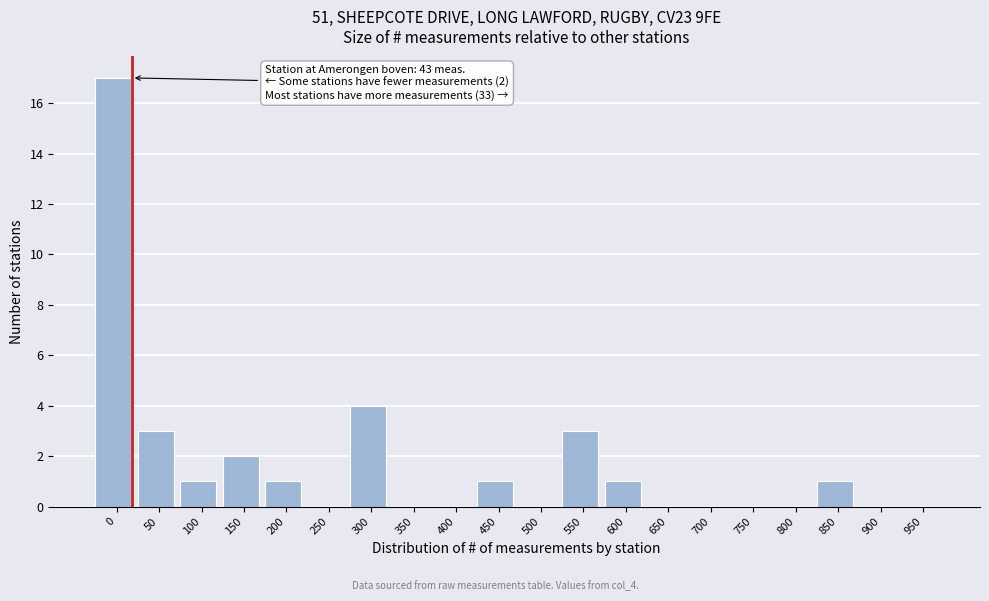

Reading left to right, list all the values displayed in this chart.

0=17	50=3	100=1	150=2	200=1	250=0	300=4	350=0	400=0	450=1	500=0	550=3	600=1	650=0	700=0	750=0	800=0	850=1	900=0	950=0